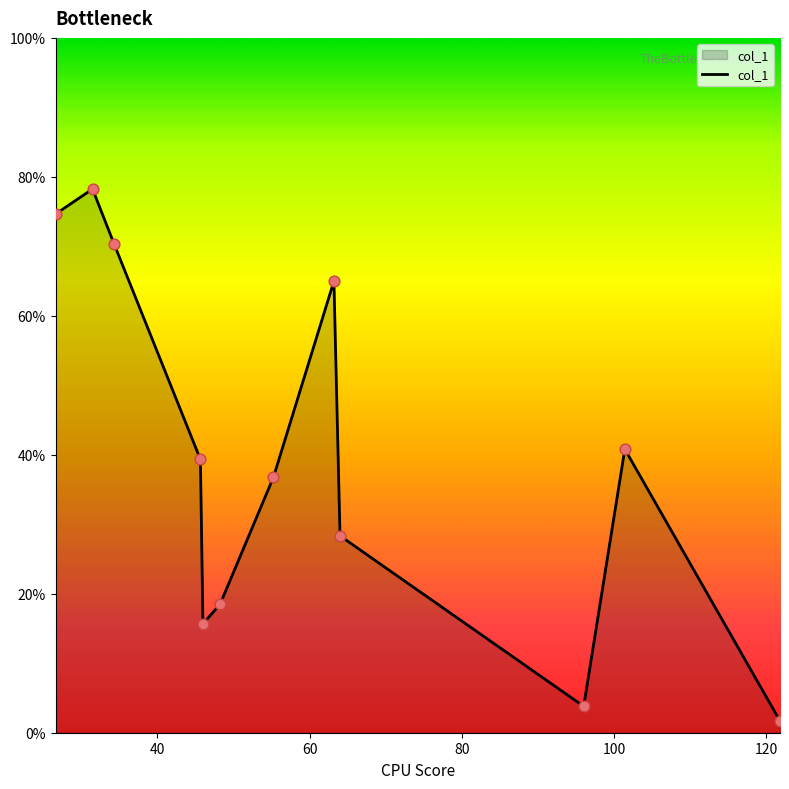

What is the difference between the maximum and minimum values?

76.5